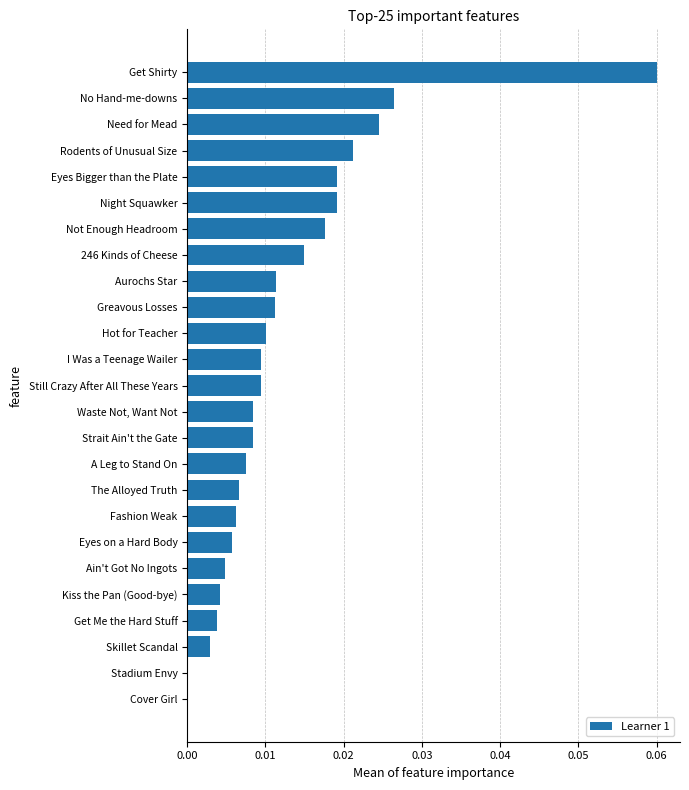

Which label corresponds to the largest value in the chart?

Get Shirty